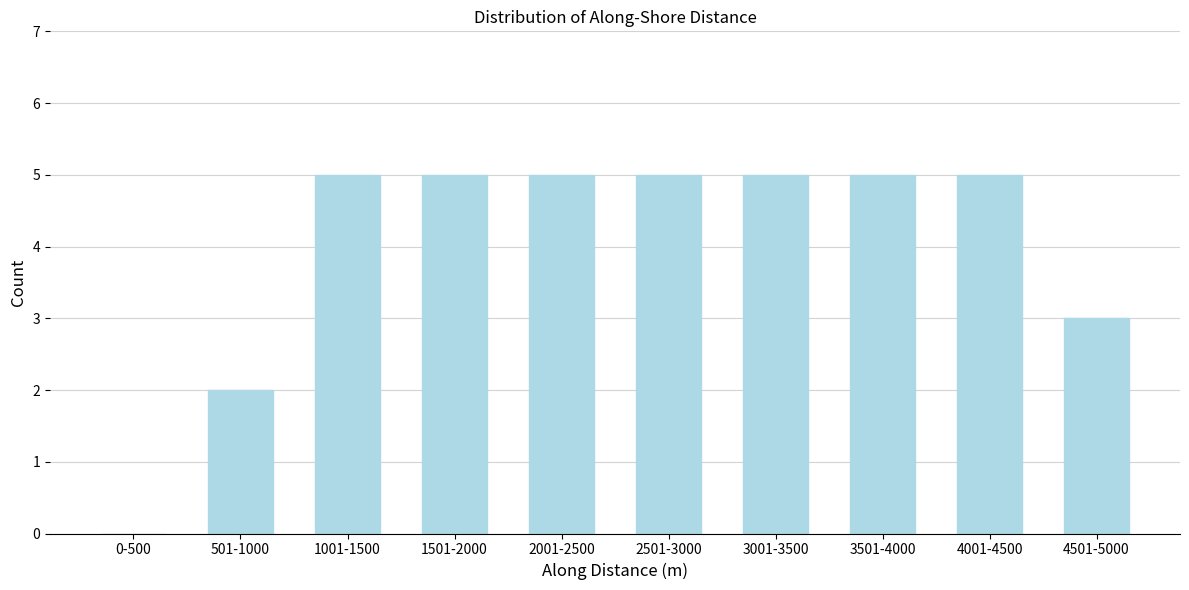

Reading left to right, extract all data points from this chart.

0-500=0	501-1000=2	1001-1500=5	1501-2000=5	2001-2500=5	2501-3000=5	3001-3500=5	3501-4000=5	4001-4500=5	4501-5000=3